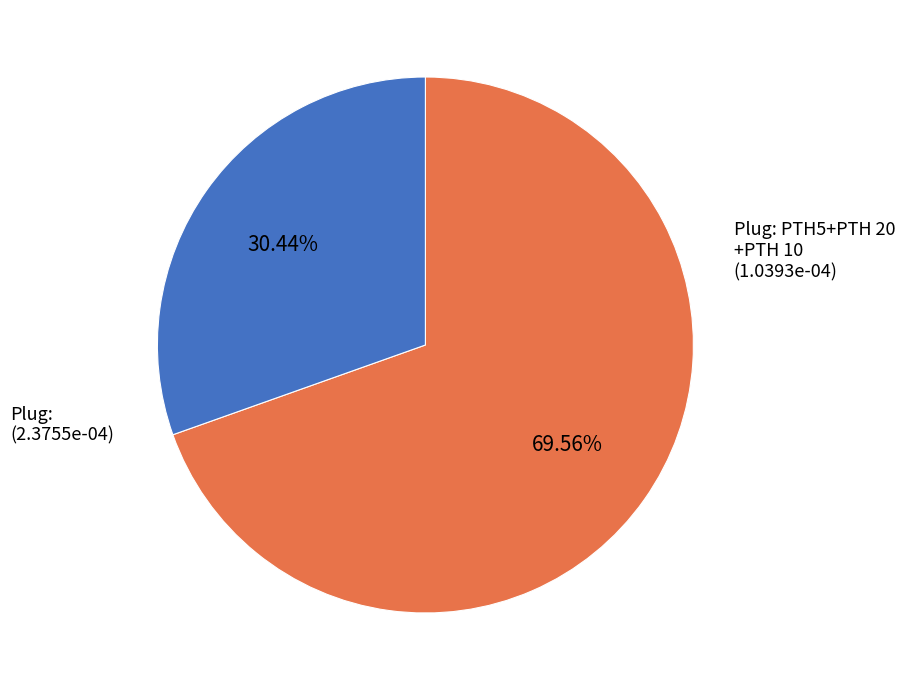

Is there a majority slice in this chart?

Yes